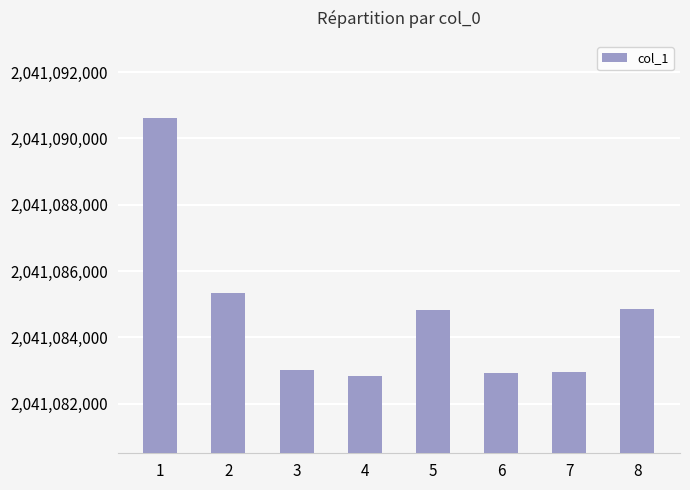

What is the average value?

2041084669